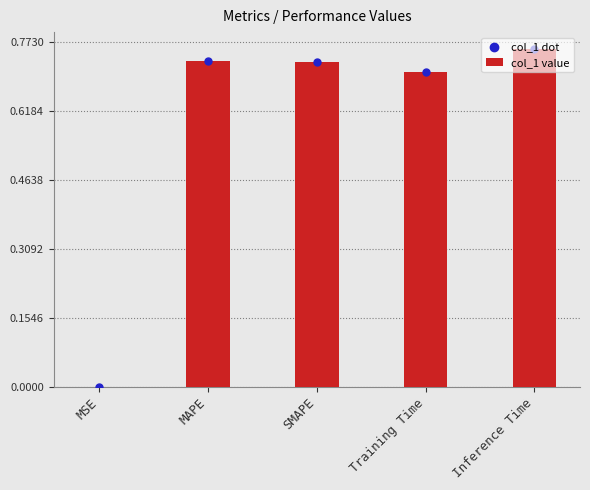

Which series has the largest total across all categories?

col_1 value